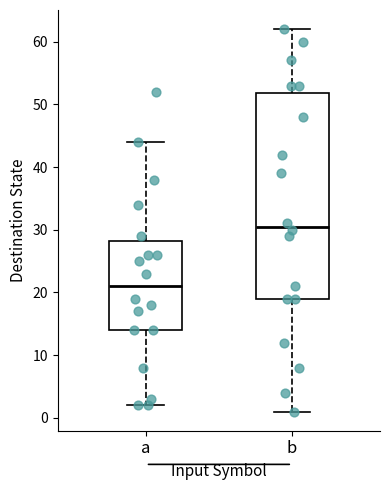

Where is the lower edge of the box for b on the y-axis? The values are not printed on the chart, so give them approximately, as read against the axis.

19